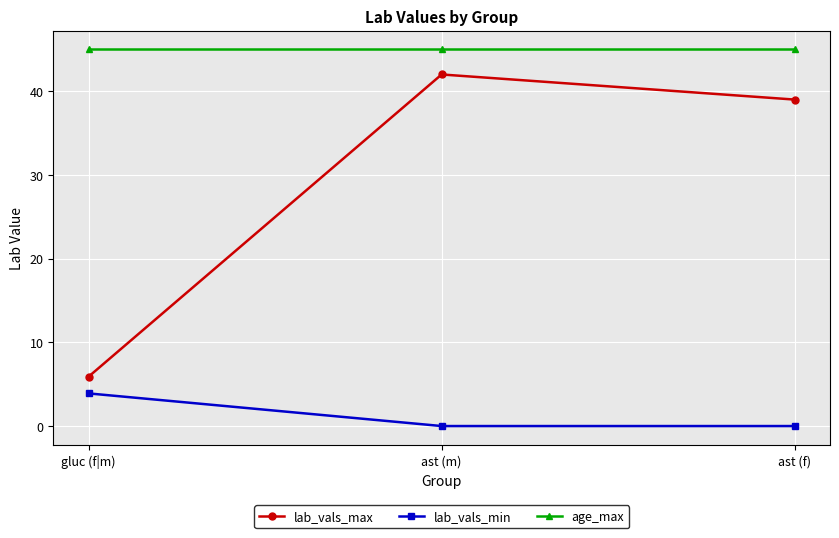

What is the total value across all series at gluc (f|m)?

54.8